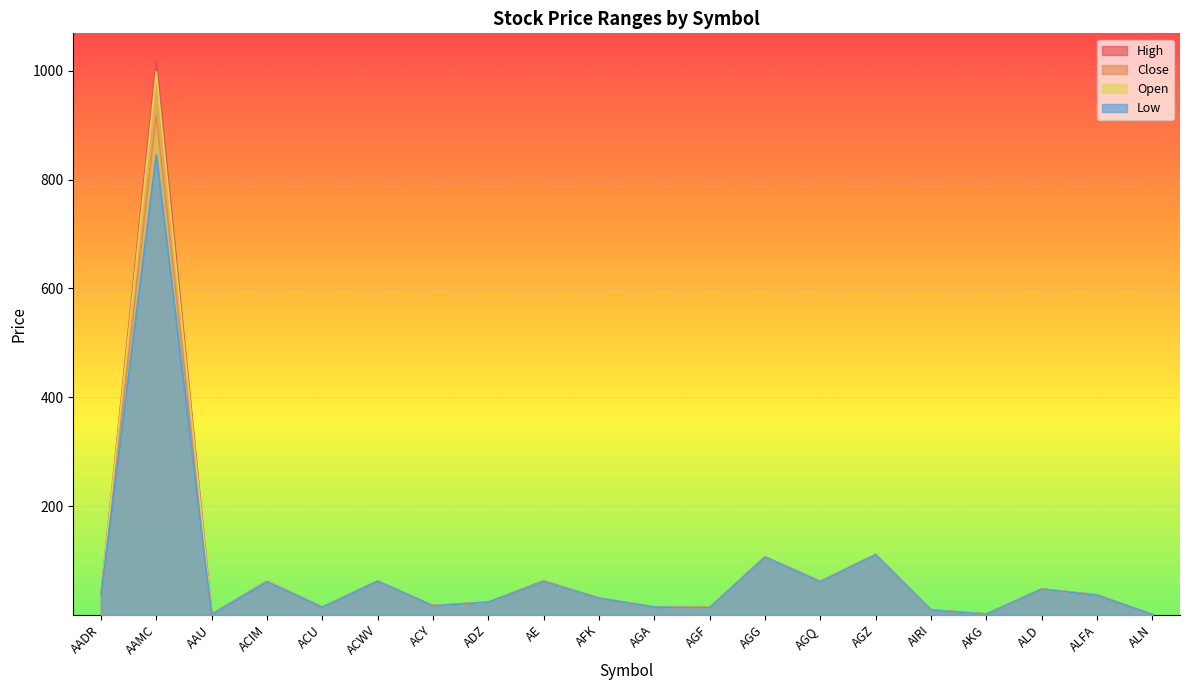

How many lines are shown in the chart?

4